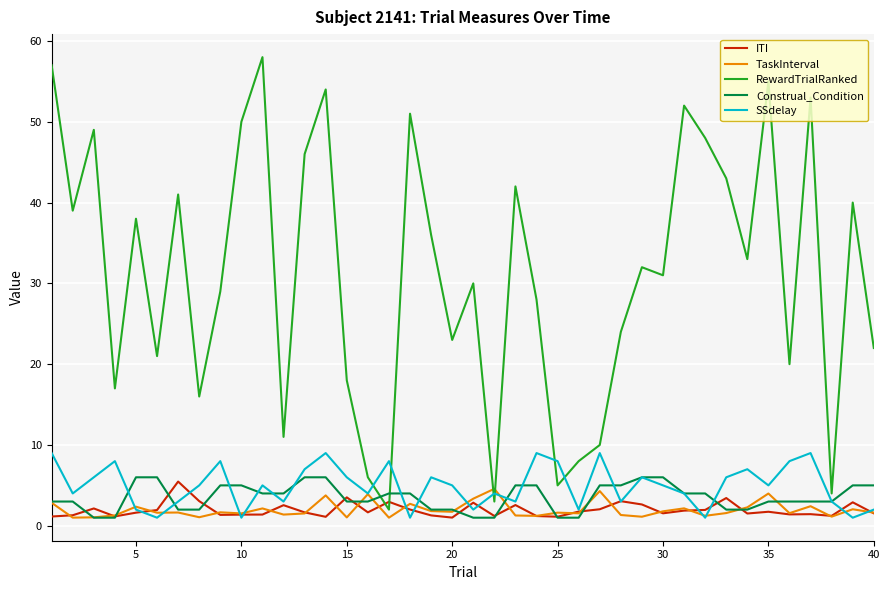

How many intersections are there between ITI and RewardTrialRanked?

2